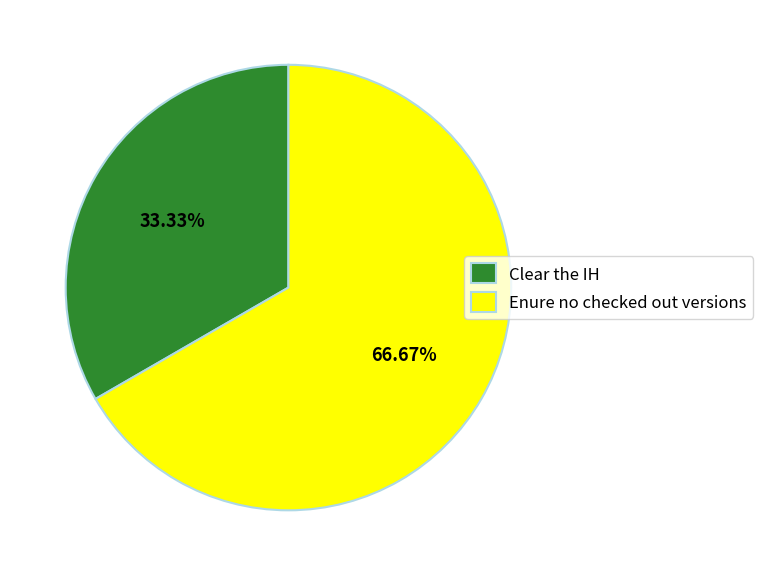

True or false: Clear the IH accounts for 33% of the total.

True